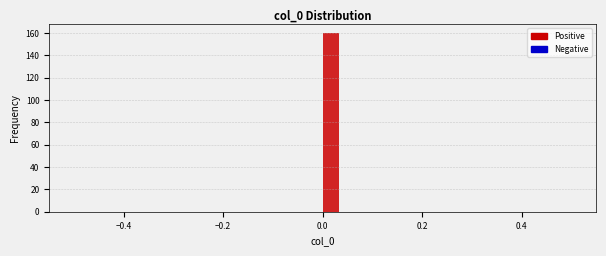

Around what value on the x-axis is the tallest bar? Give the approximate position of its centre, as read against the axis.

0.02